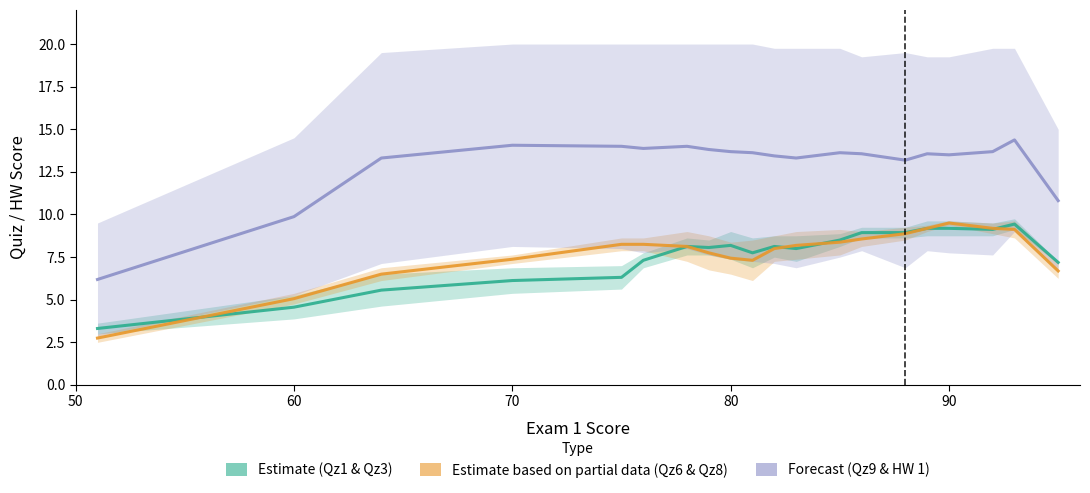

What is the difference between the highest and lowest values at 50?

3.4